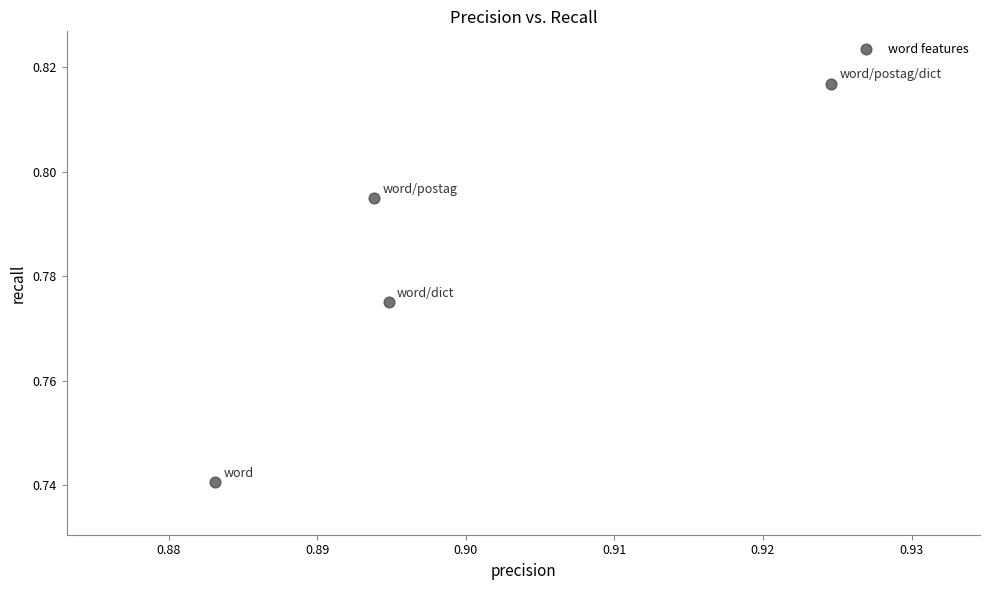

What is the average X value?

0.9